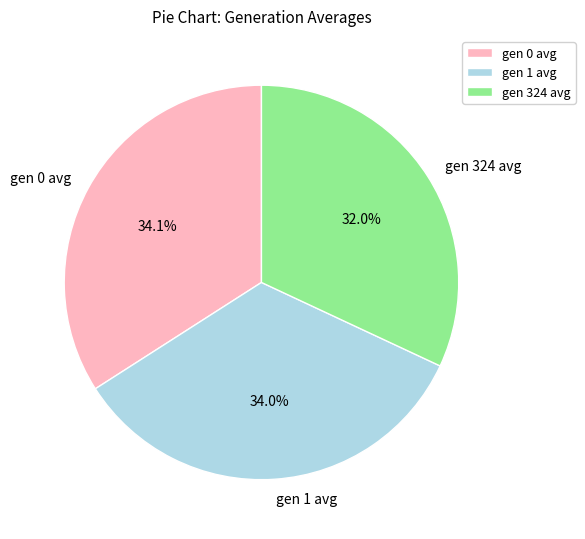

True or false: gen 1 avg accounts for 26% of the total.

False